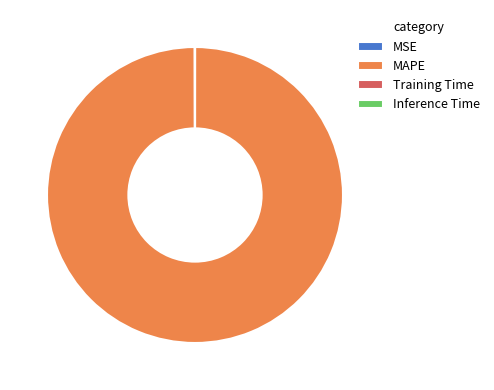

Which category has the biggest portion of the pie?

MAPE